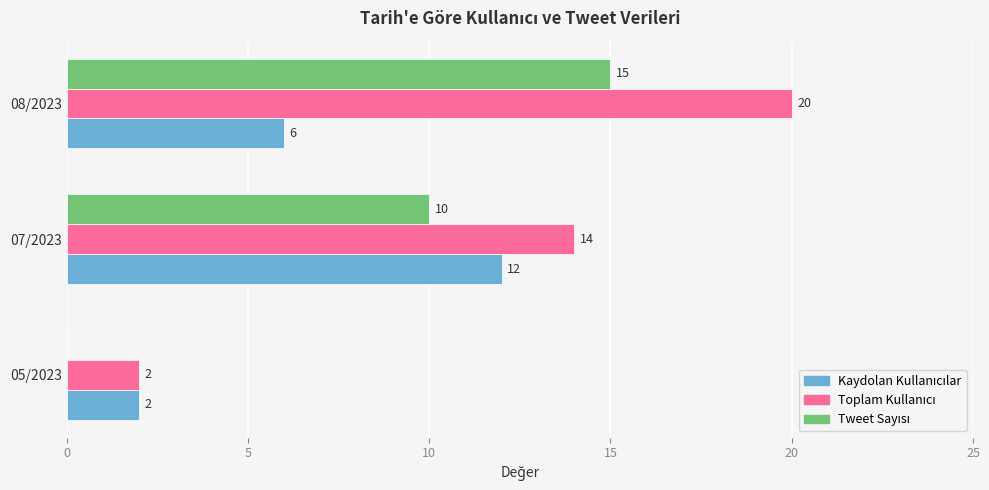

At which category is the sum across all series the highest?

08/2023